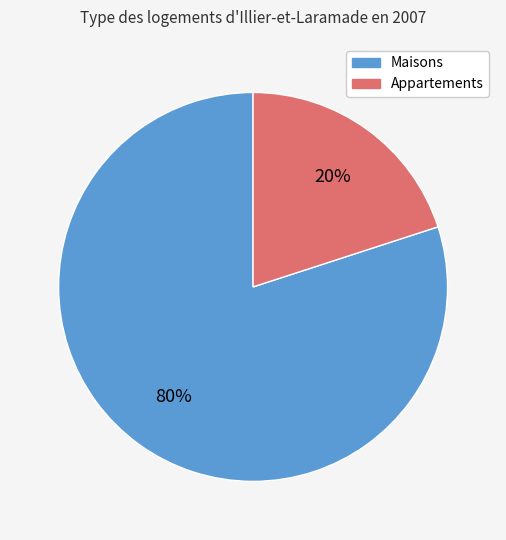

Is there a majority slice in this chart?

Yes